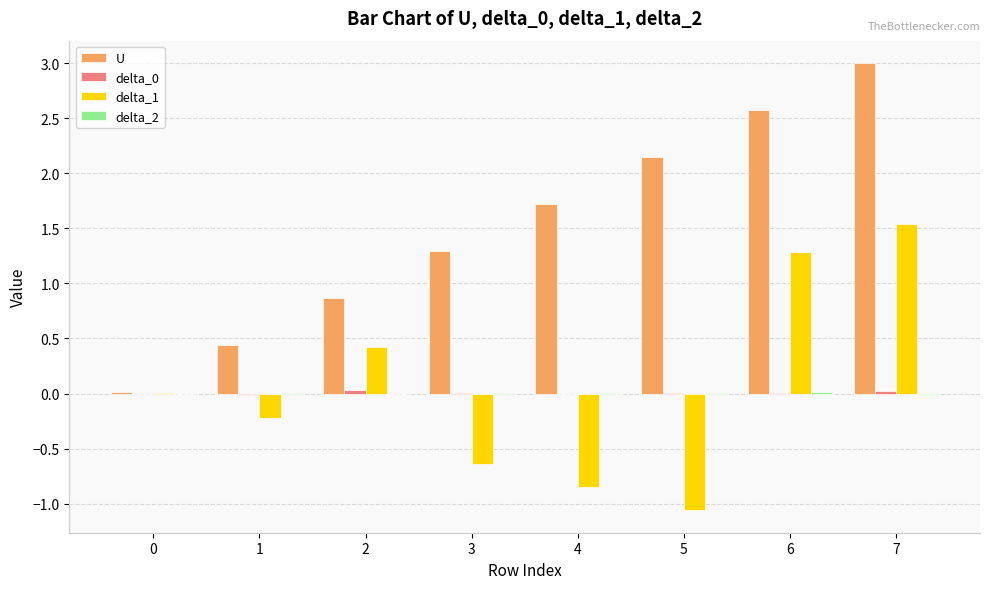

What is the greatest value displayed?

3.0